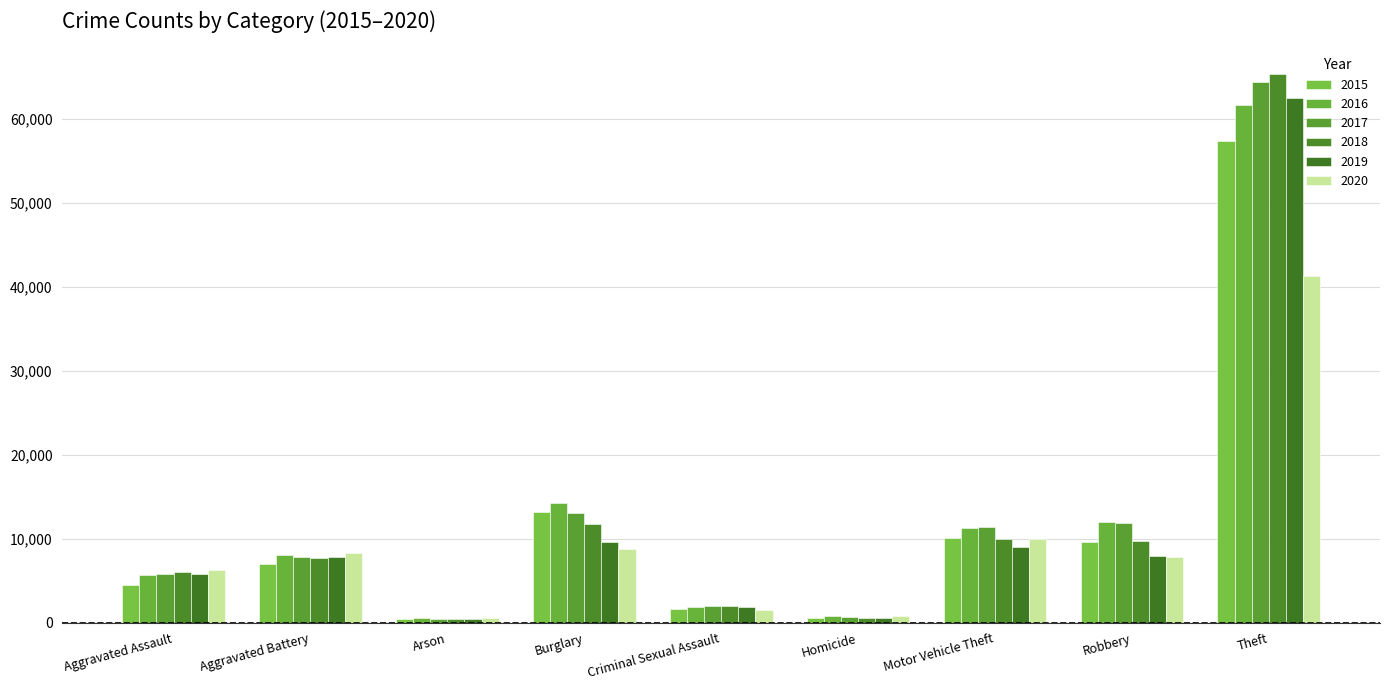

What is the difference between the highest and lowest values at Burglary?

5532